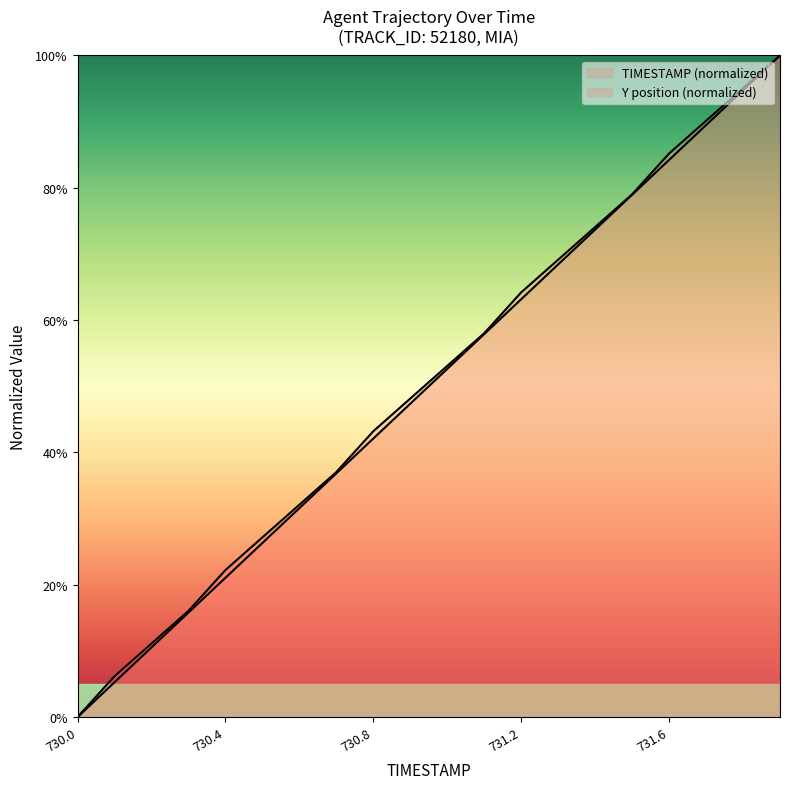

How many lines are shown in the chart?

2